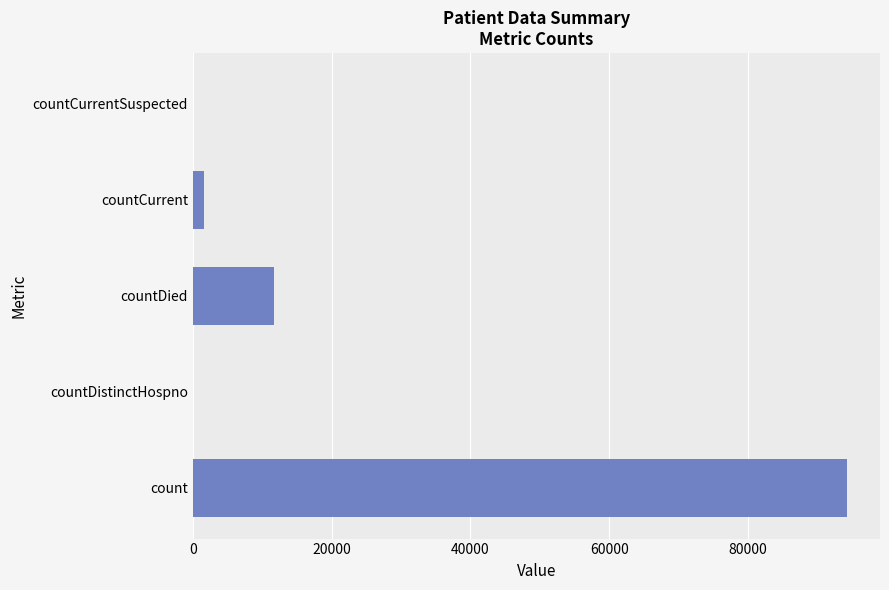

How many data points does each series have?

5